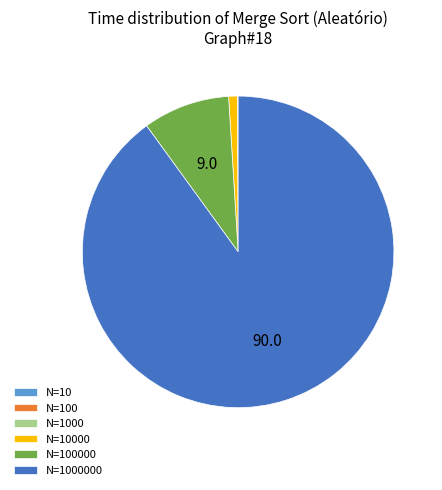

Does any single category account for the majority?

Yes